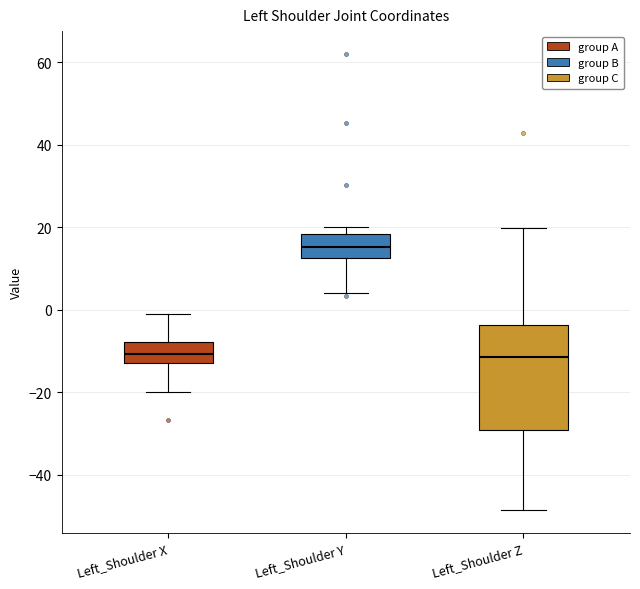

Which box is the tallest, from its lower edge to its upper edge?

Left_Shoulder Z